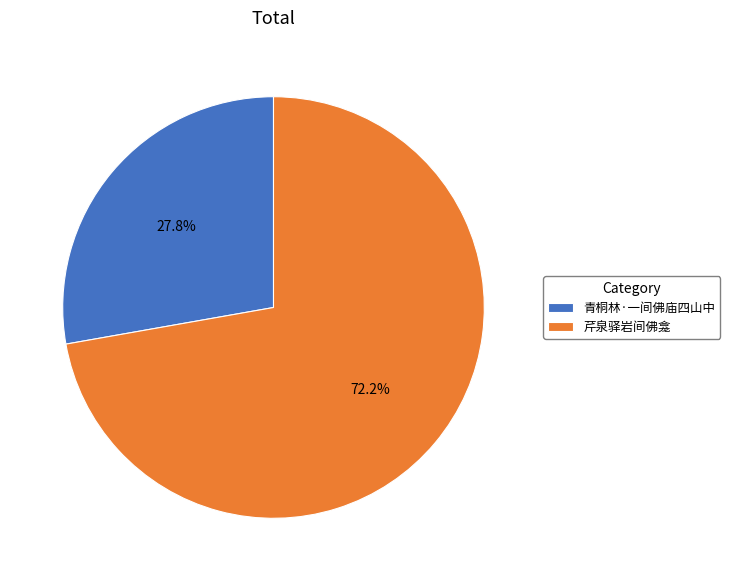

What is the total percentage of 青桐林·一间佛庙四山中 and 芹泉驿岩间佛龛?

100.0%